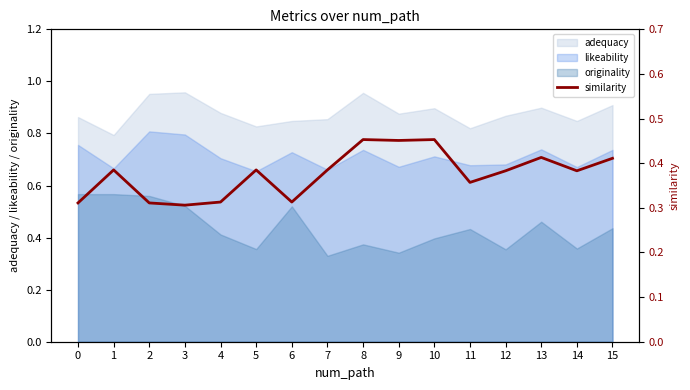

Is it true that the value at 14 is 0.4?

True